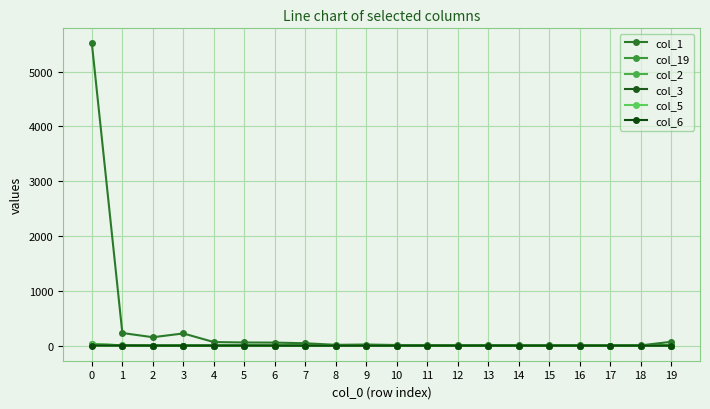

What is the difference between the second highest and minimum values in the col_3 series?

1